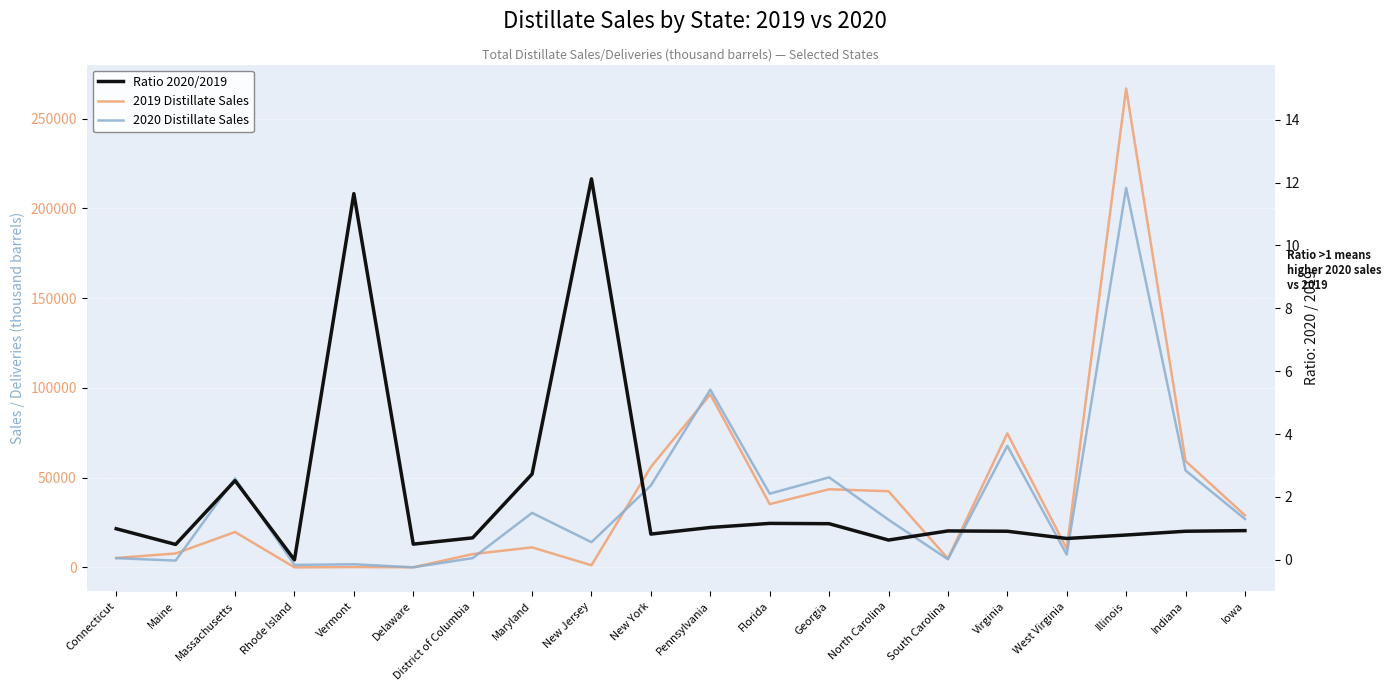

Does the chart display data point markers on the line(s)?

No